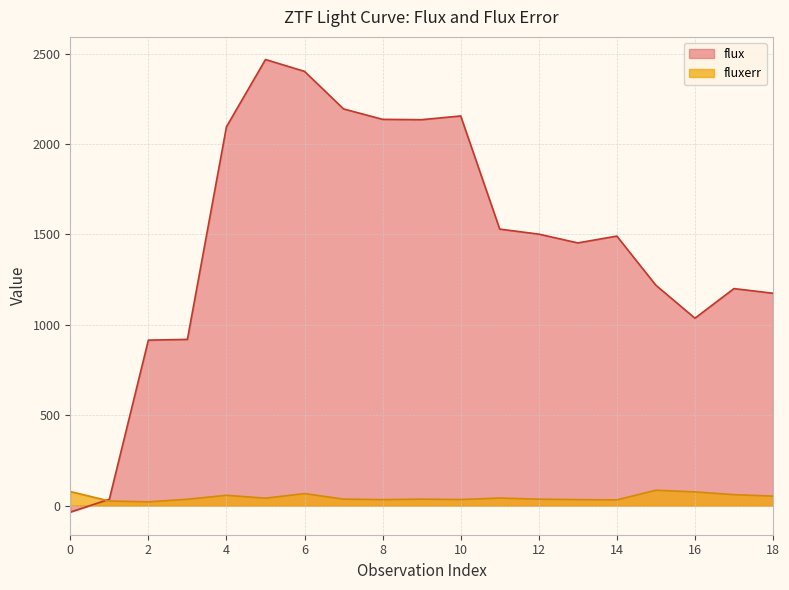

Which series has the largest range (max minus min)?

flux